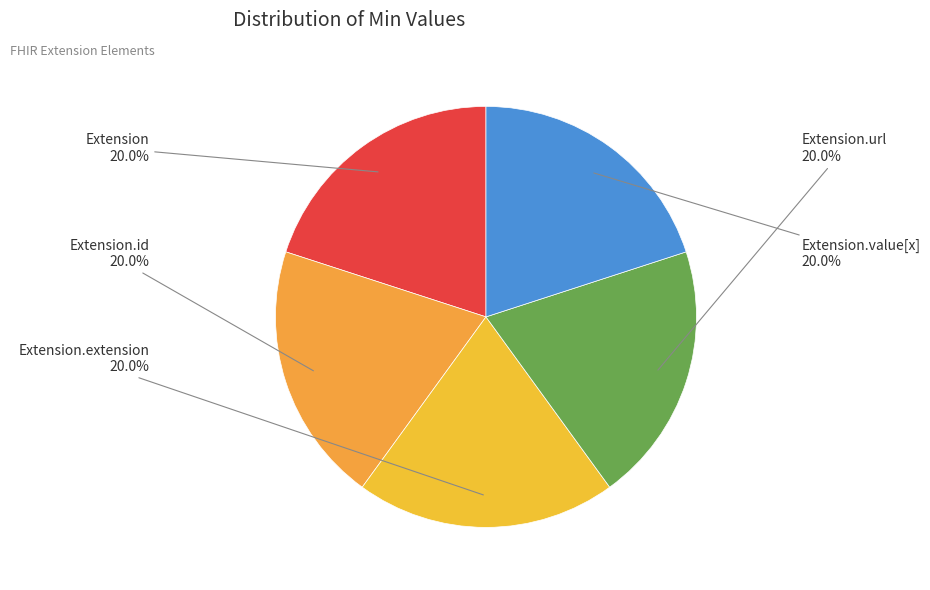

How many segments does this pie chart have?

5